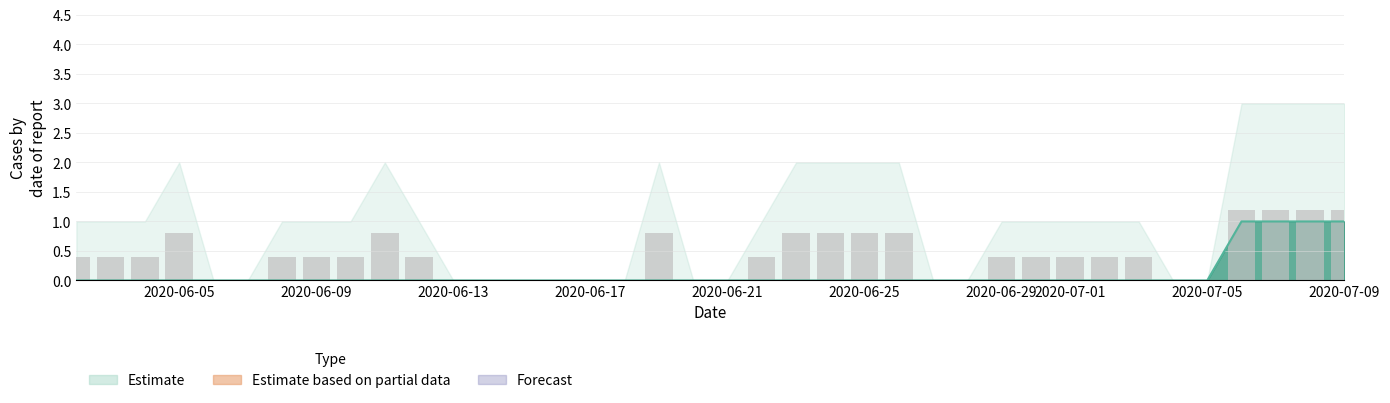

What is the average value of the Estimate line series?

0.1